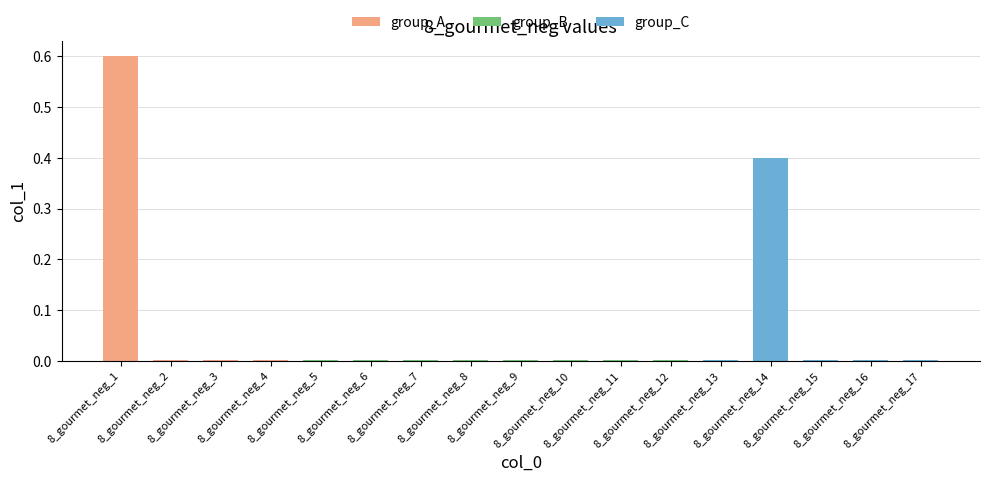

Rank the categories by value from lowest to highest.

8_gourmet_neg_2, 8_gourmet_neg_3, 8_gourmet_neg_4, 8_gourmet_neg_5, 8_gourmet_neg_6, 8_gourmet_neg_7, 8_gourmet_neg_8, 8_gourmet_neg_9, 8_gourmet_neg_10, 8_gourmet_neg_11, 8_gourmet_neg_12, 8_gourmet_neg_13, 8_gourmet_neg_15, 8_gourmet_neg_16, 8_gourmet_neg_17, 8_gourmet_neg_14, 8_gourmet_neg_1